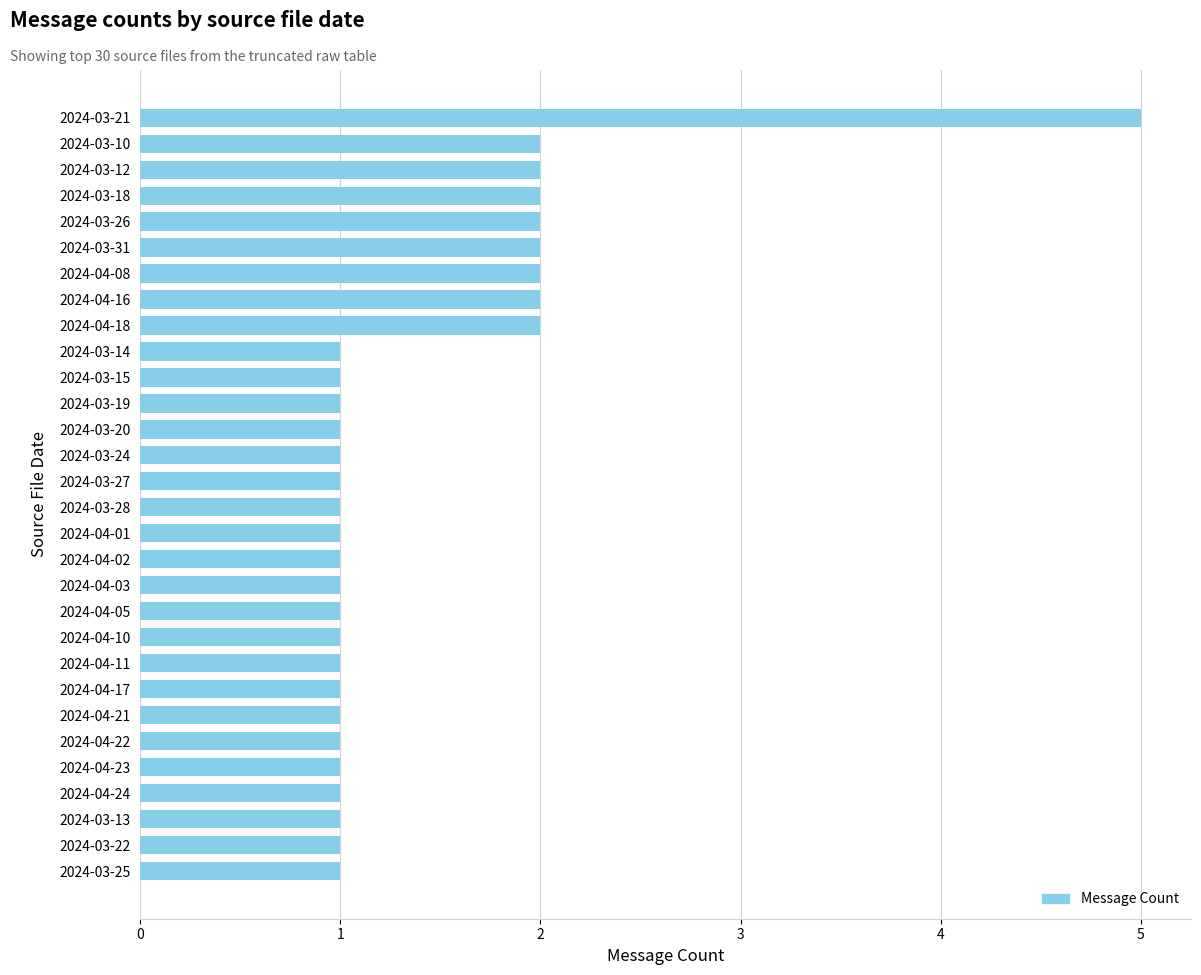

Reading top to bottom, transcribe all the data shown in this chart.

2024-03-21=5	2024-03-10=2	2024-03-12=2	2024-03-18=2	2024-03-26=2	2024-03-31=2	2024-04-08=2	2024-04-16=2	2024-04-18=2	2024-03-14=1	2024-03-15=1	2024-03-19=1	2024-03-20=1	2024-03-24=1	2024-03-27=1	2024-03-28=1	2024-04-01=1	2024-04-02=1	2024-04-03=1	2024-04-05=1	2024-04-10=1	2024-04-11=1	2024-04-17=1	2024-04-21=1	2024-04-22=1	2024-04-23=1	2024-04-24=1	2024-03-13=1	2024-03-22=1	2024-03-25=1